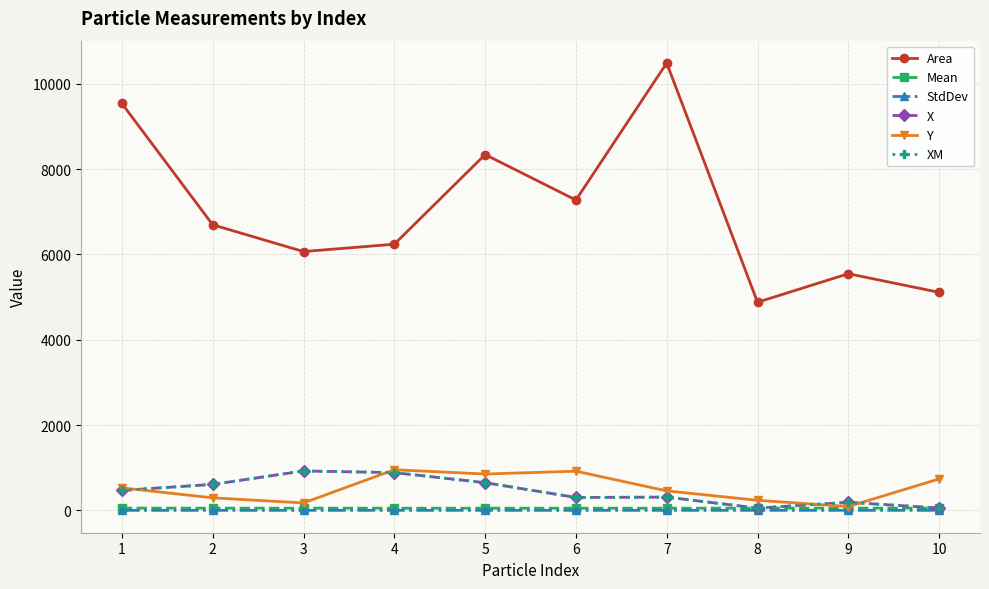

True or false: Area and Y cross at least once.

False